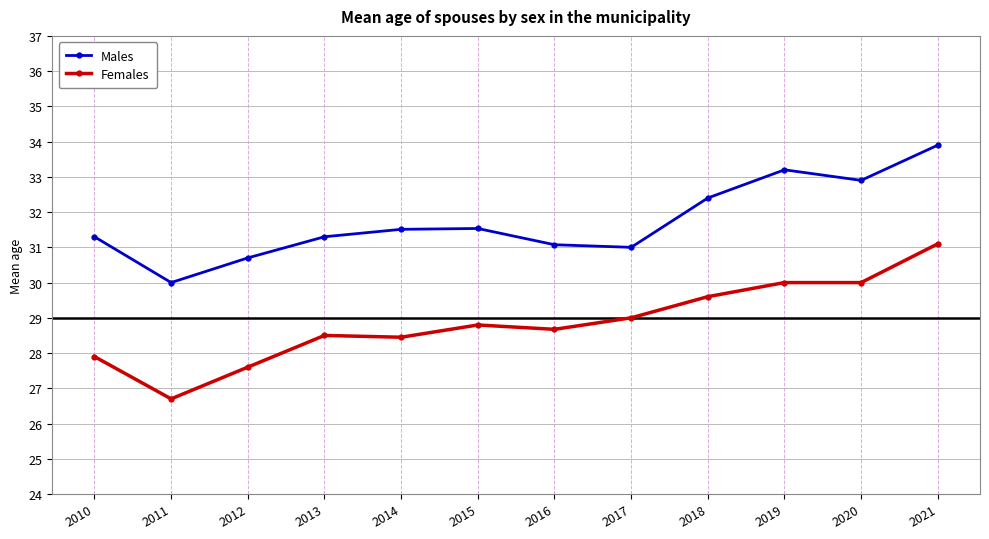

Read the Females value at 2012.

27.6